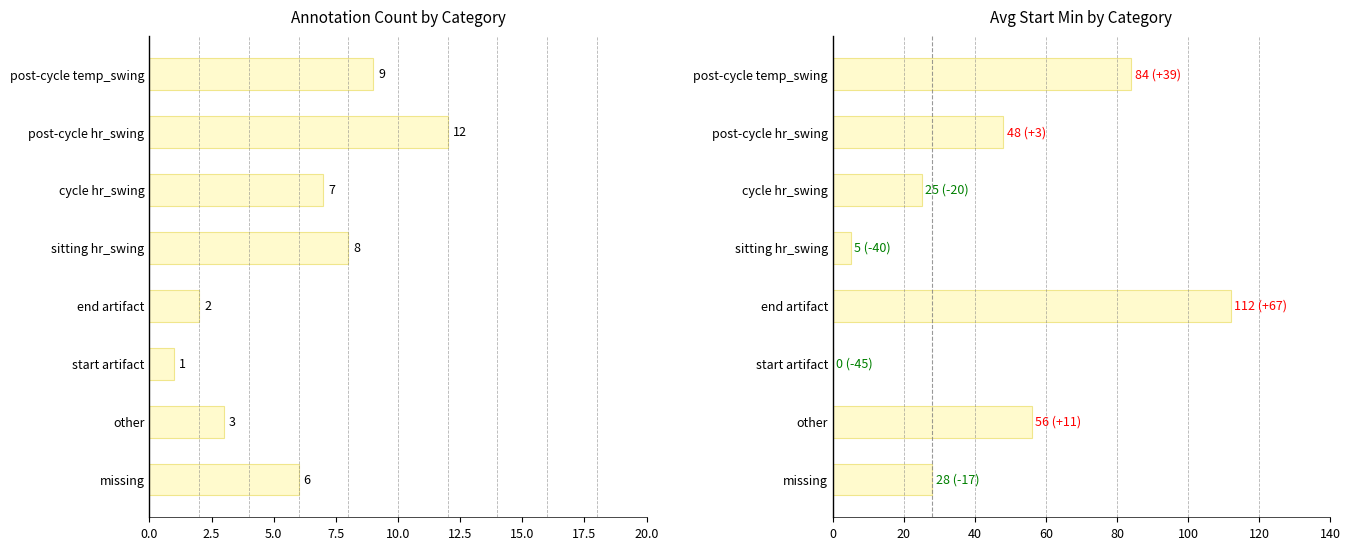

The value of Count at end artifact is 1. True or false?

False